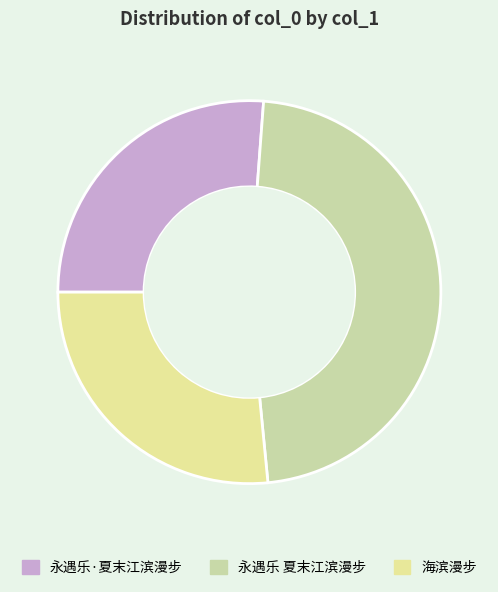

How many slices are in this pie chart?

3